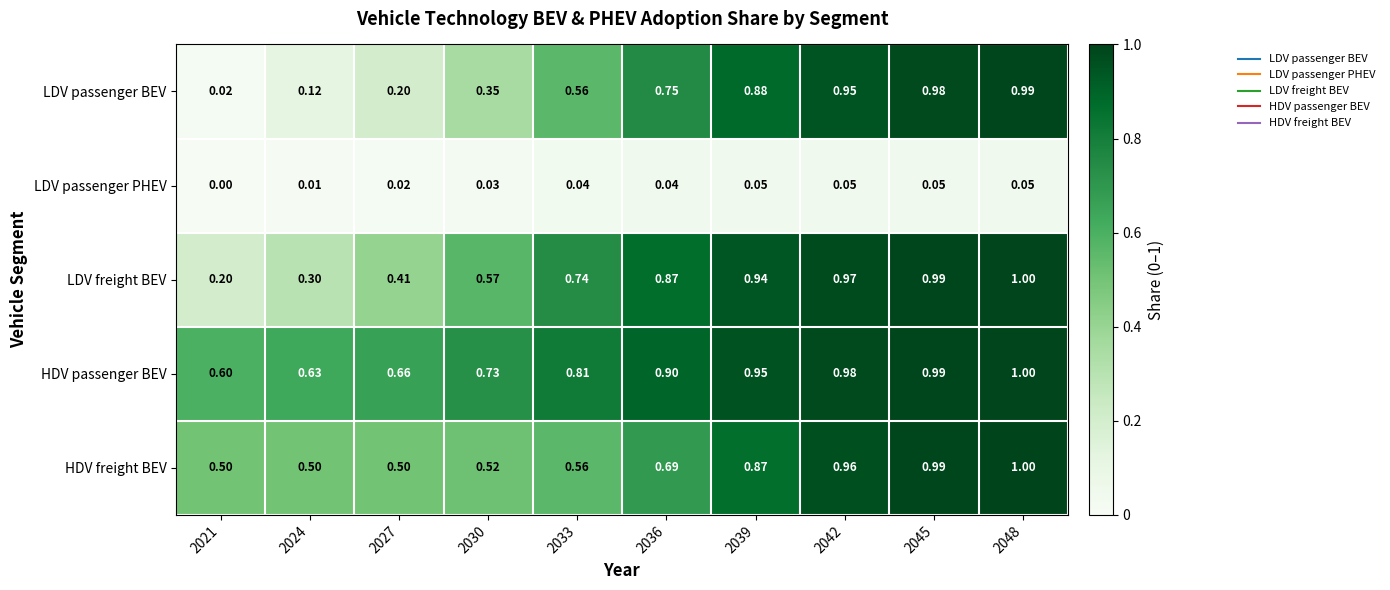

At which category is the sum across all series the highest?

2048